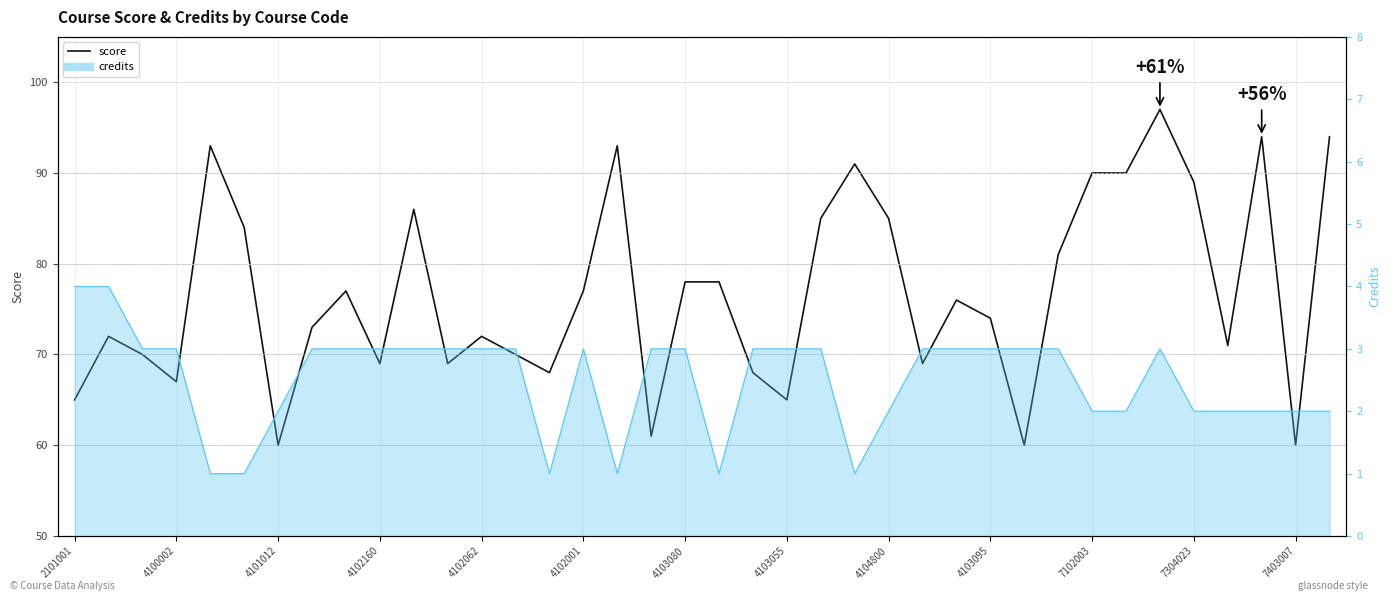

What is the average value?

77